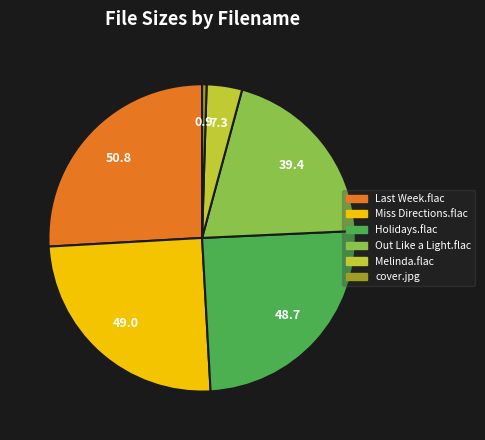

Is there a majority slice in this chart?

No